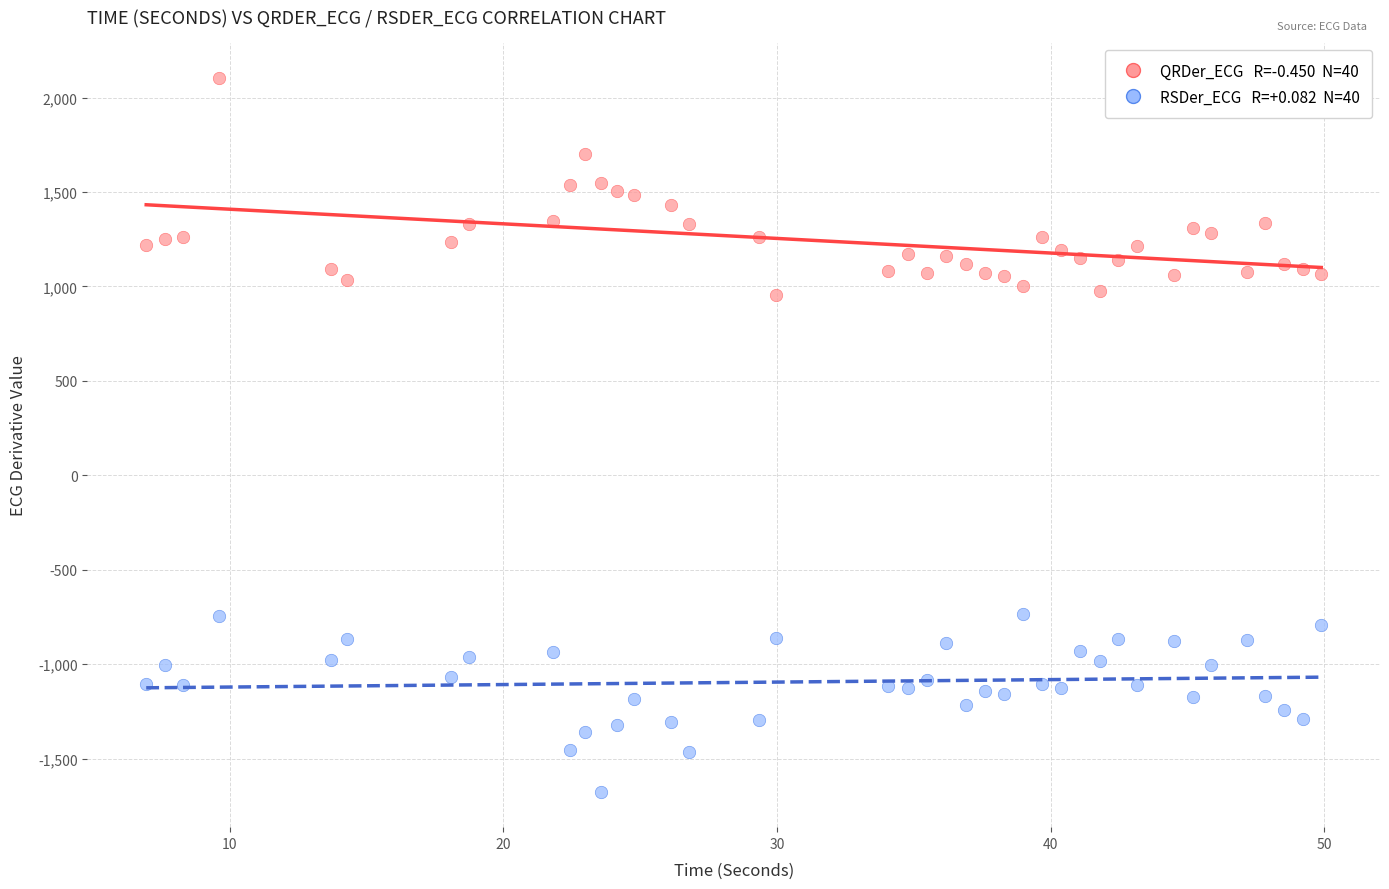

Across all data points, what is the range of Y values (max minus min)?

3776.4